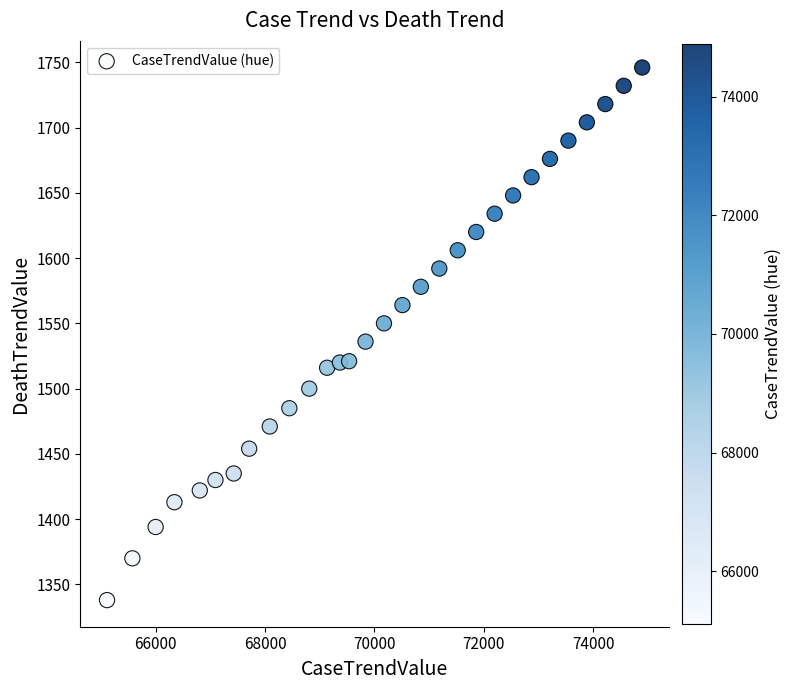

What is the range of X values (max minus min)?

9778